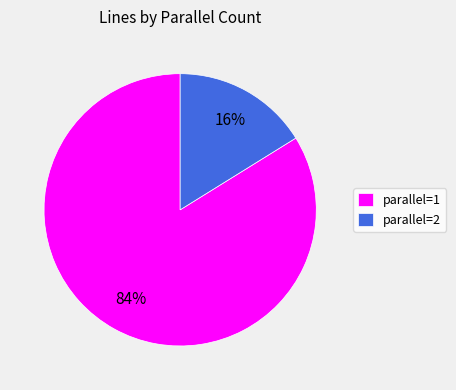

How many segments does this pie chart have?

2